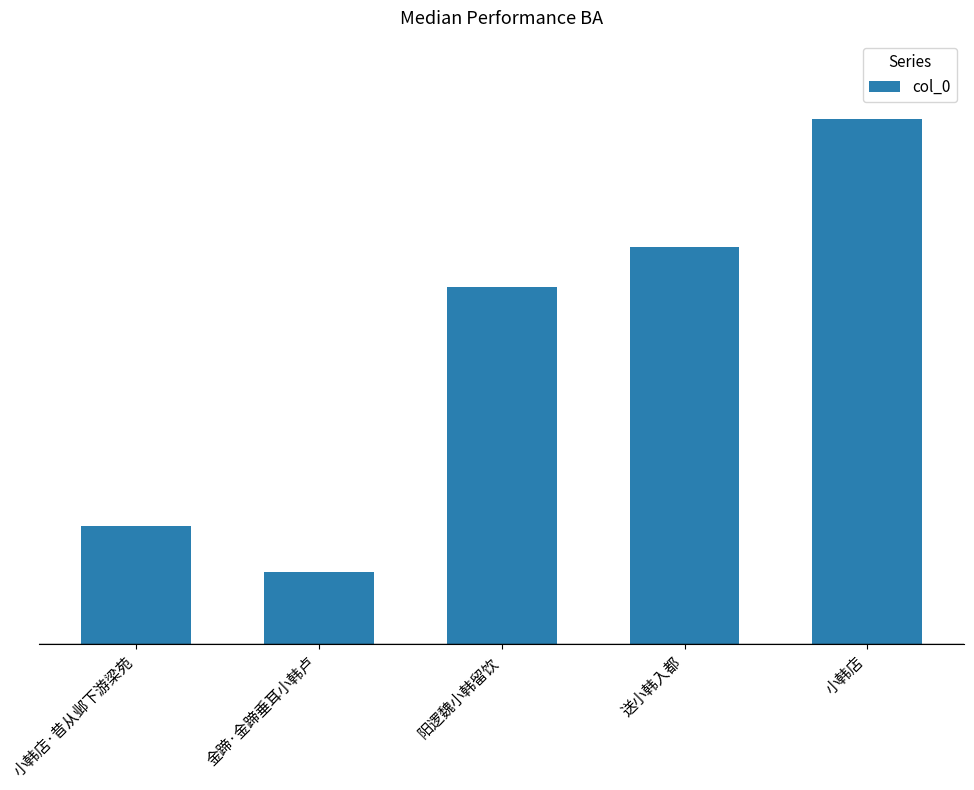

Rank the categories by value from highest to lowest.

小韩店, 送小韩入都, 阳逻魏小韩留饮, 小韩店·昔从邺下游梁苑, 金蹄·金蹄垂耳小韩卢